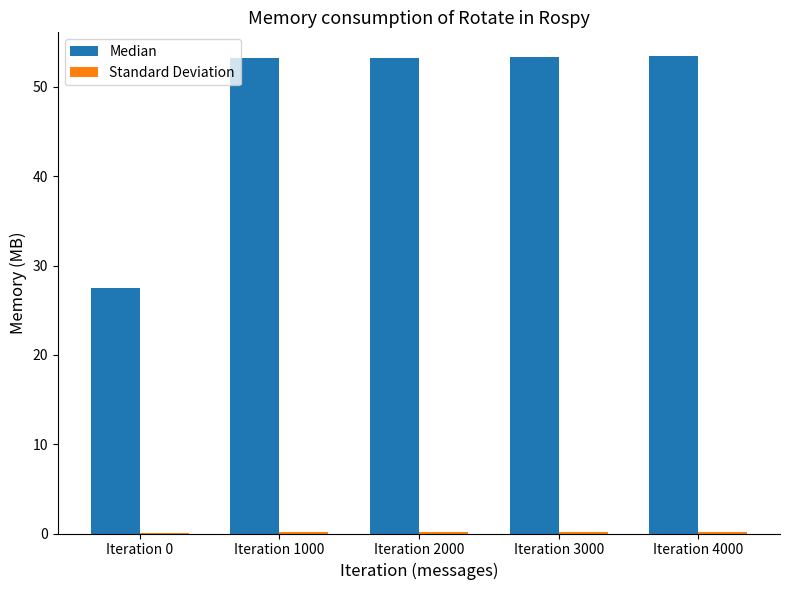

What is the maximum value shown in the chart?

53.4